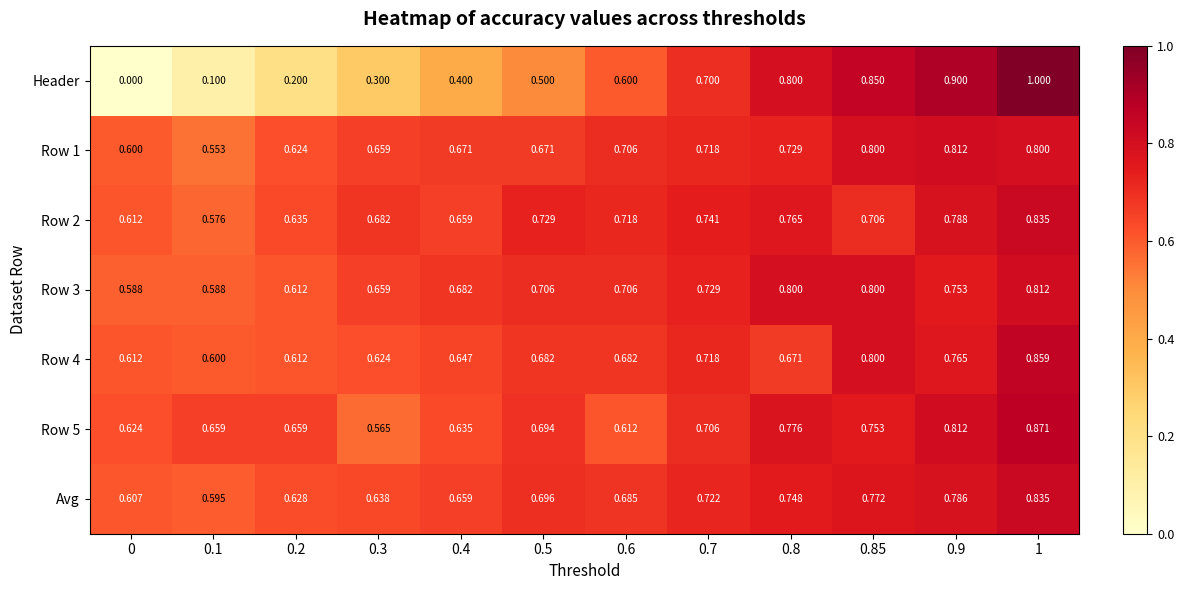

Which series has the largest range (max minus min)?

Header